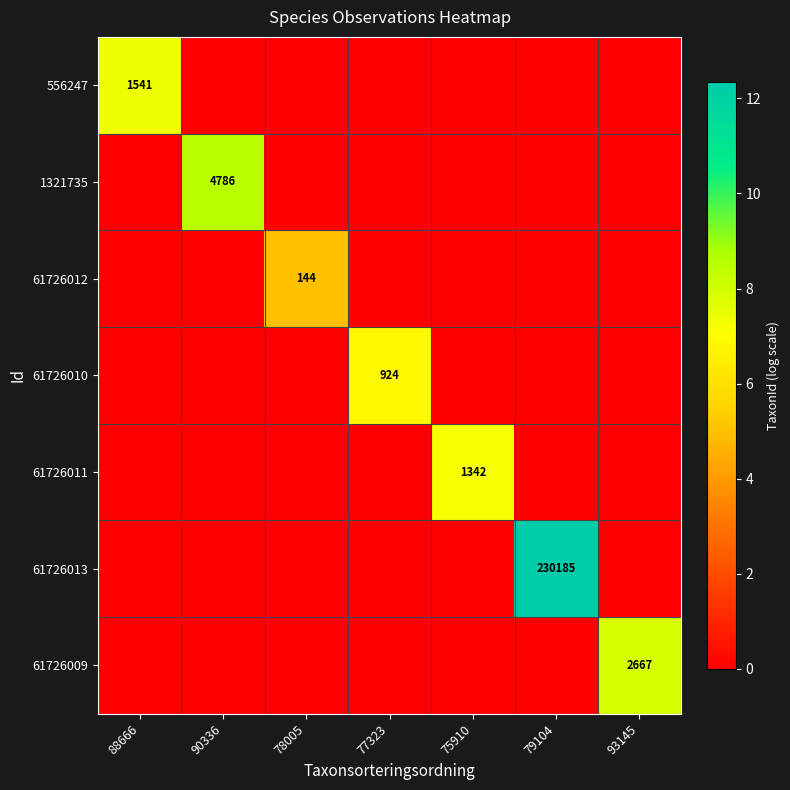

At which category does the chart reach its peak across all series?

79104